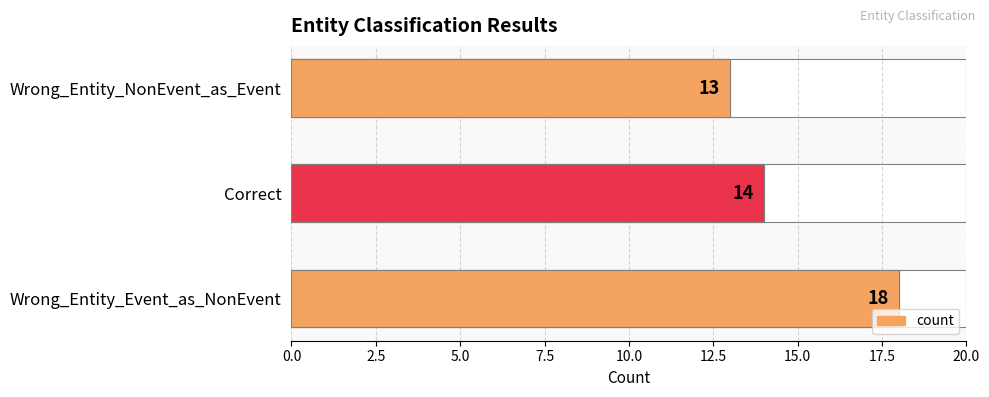

What is the sum of the values at Correct and Wrong_Entity_NonEvent_as_Event?

27